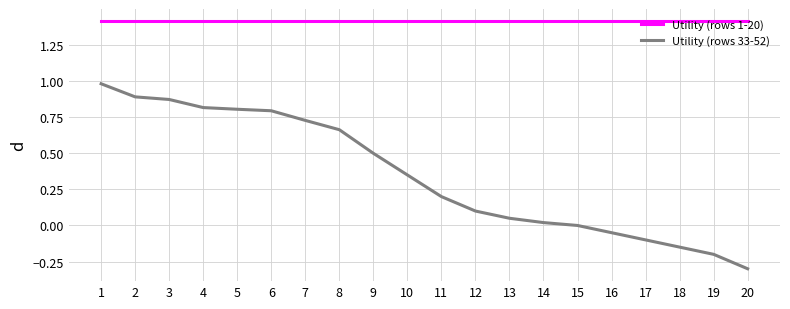

What is the spread (max minus min) of values at 2?

0.5